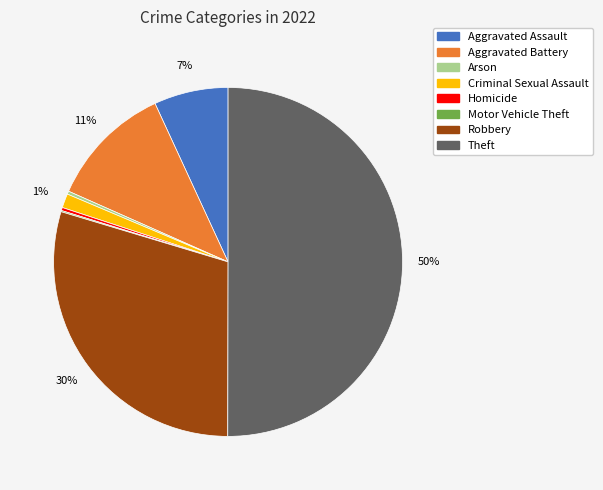

Is the sum of Criminal Sexual Assault and Arson greater than half?

No